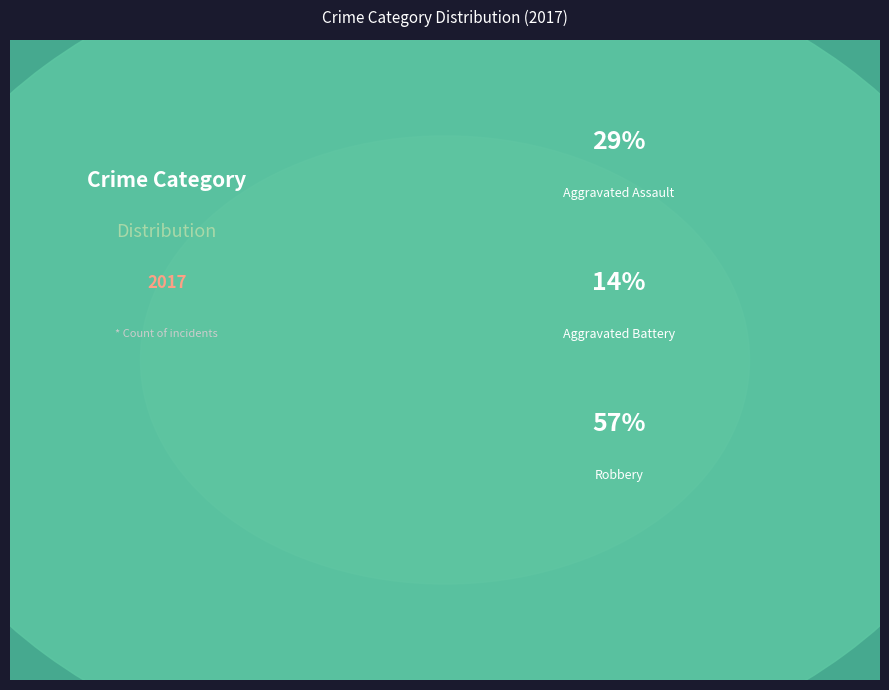

To the nearest percent, what is the combined percentage of Aggravated Assault and Robbery?

86%